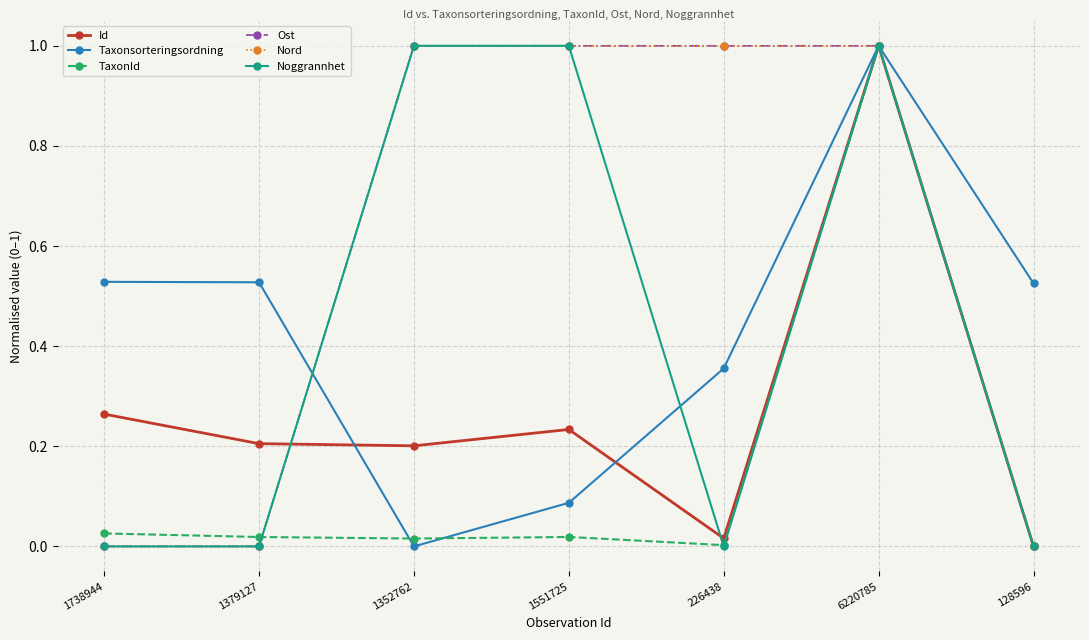

What is the label of the 5th point from the left?

226438